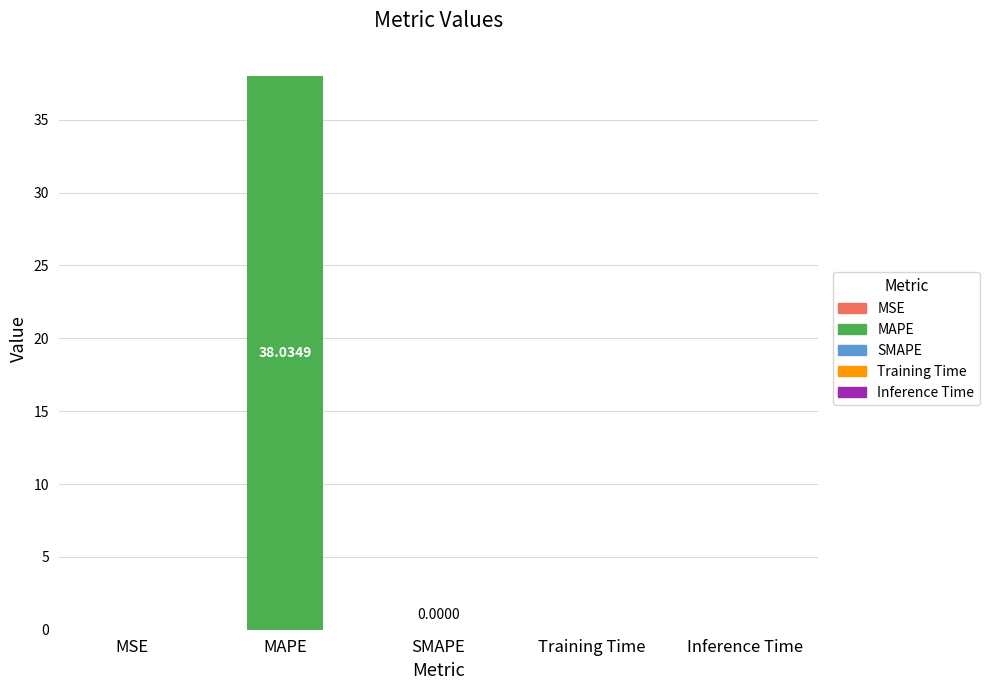

Which label corresponds to the largest value in the chart?

MAPE